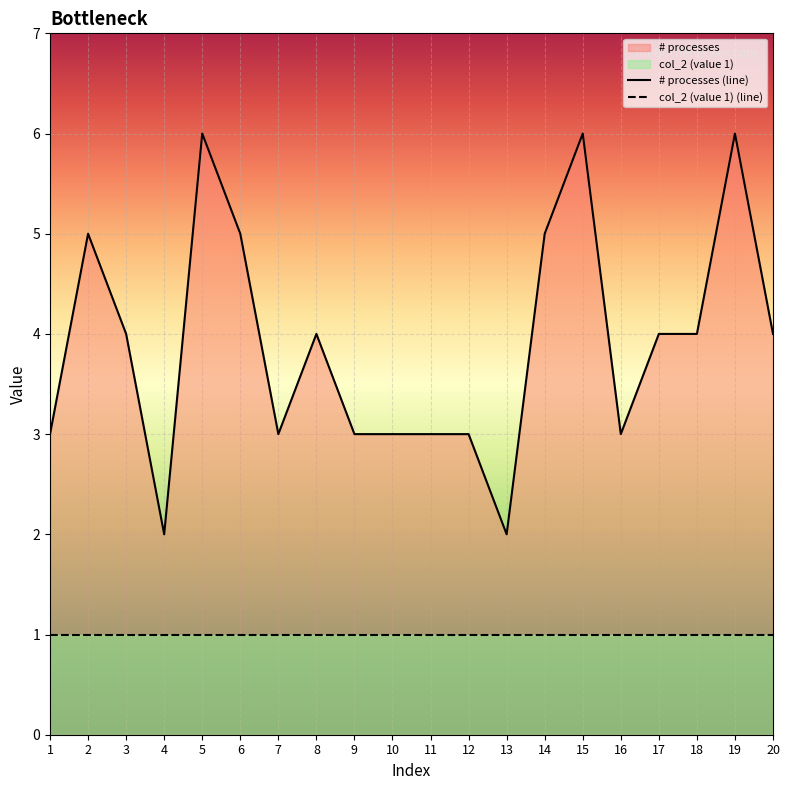

Rank the categories by value from highest to lowest.

5, 15, 19, 2, 6, 14, 3, 8, 17, 18, 20, 1, 7, 9, 10, 11, 12, 16, 4, 13